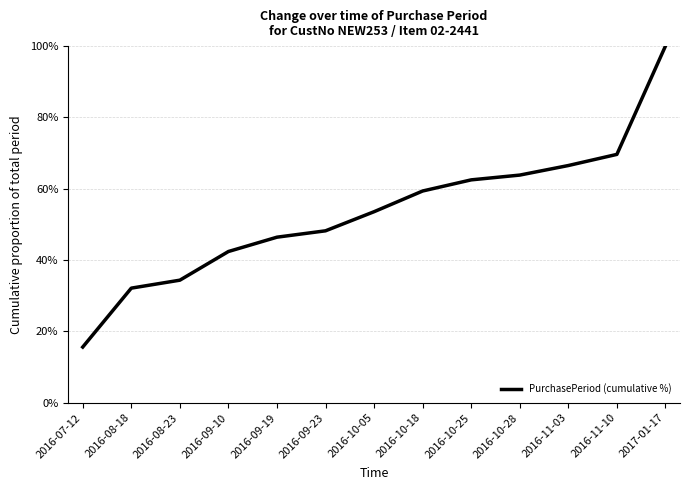

What is the sum of all values?

694.6